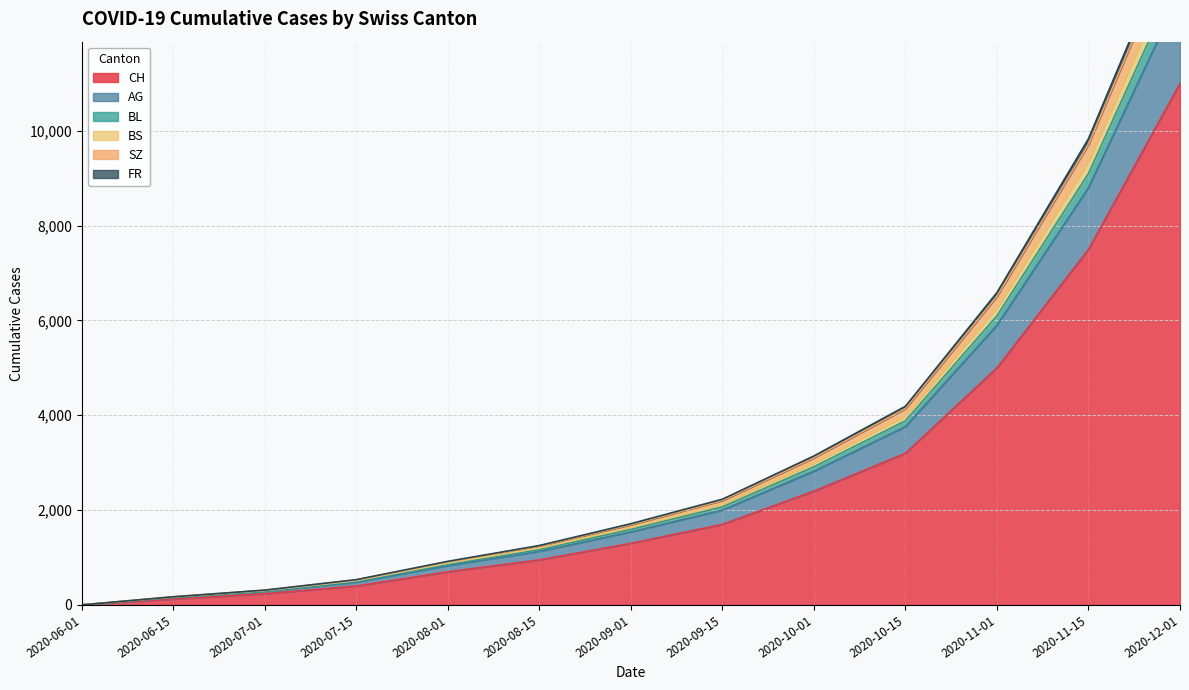

True or false: CH and BS intersect in this chart.

False